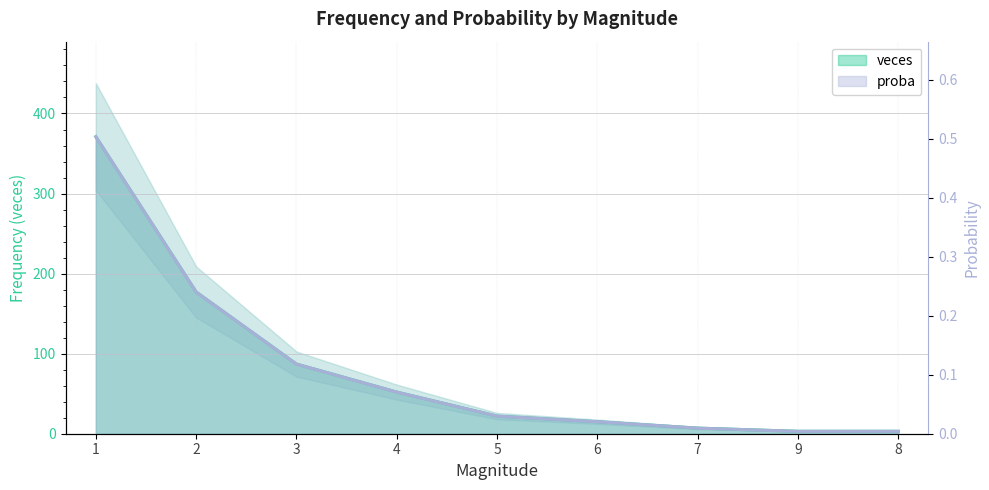

True or false: veces has more than 1 interior local peaks.

False